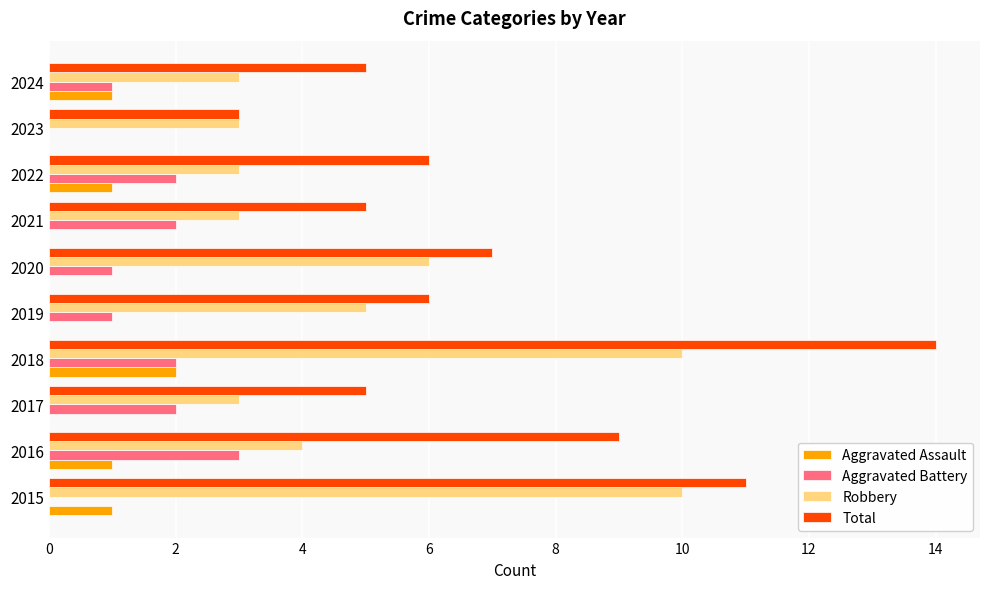

Is it true that Total equals 3 at 2024?

False